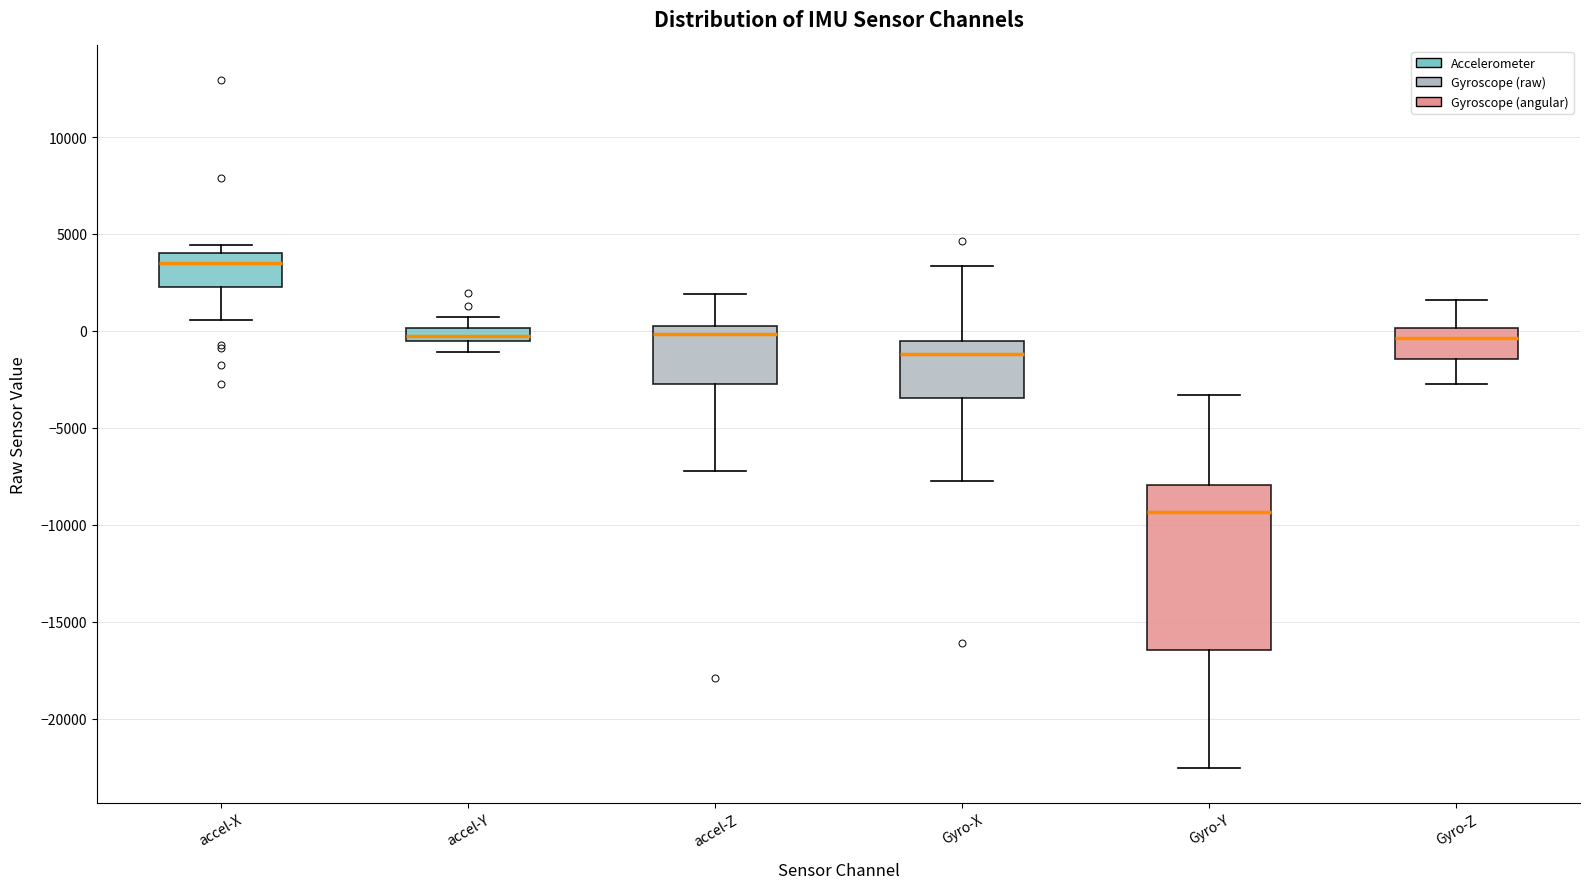

Which box has the lowest median line?

Gyro-Y